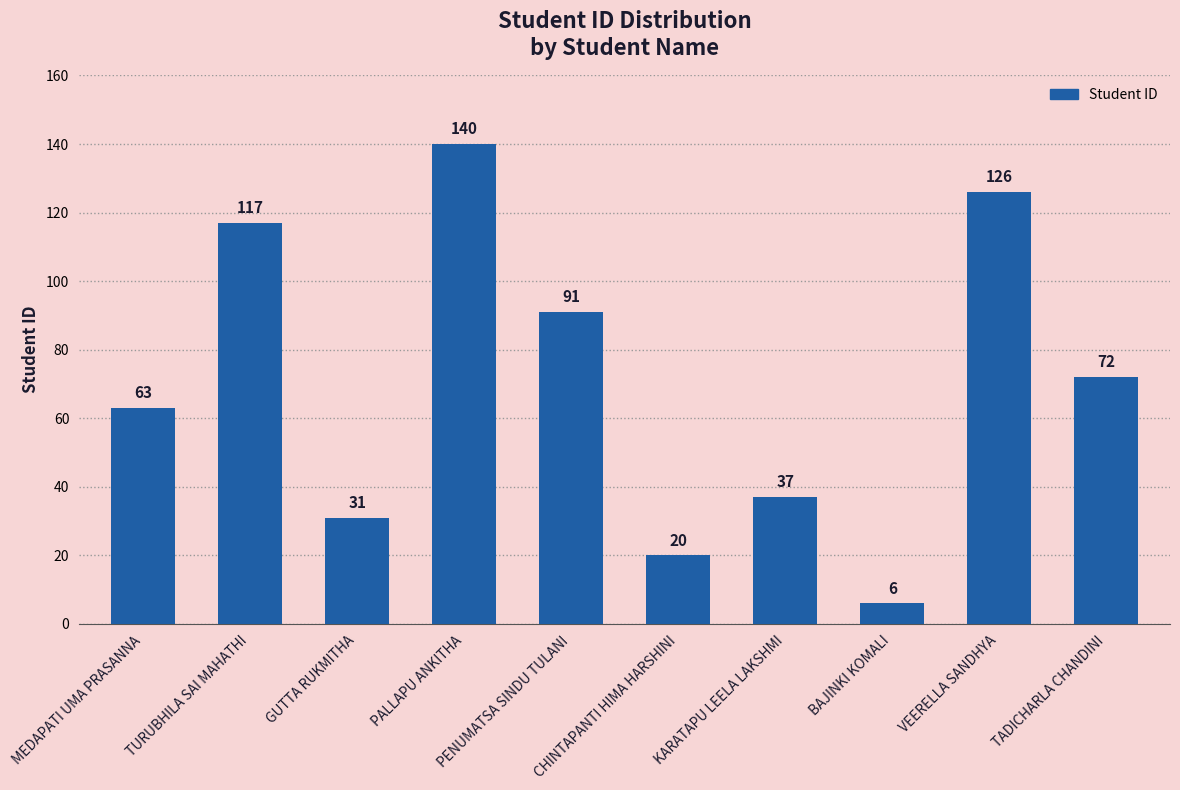

List the labels in order of value, largest first.

PALLAPU ANKITHA, VEERELLA SANDHYA, TURUBHILA SAI MAHATHI, PENUMATSA SINDU TULANI, TADICHARLA CHANDINI, MEDAPATI UMA PRASANNA, KARATAPU LEELA LAKSHMI, GUTTA RUKMITHA, CHINTAPANTI HIMA HARSHINI, BAJINKI KOMALI